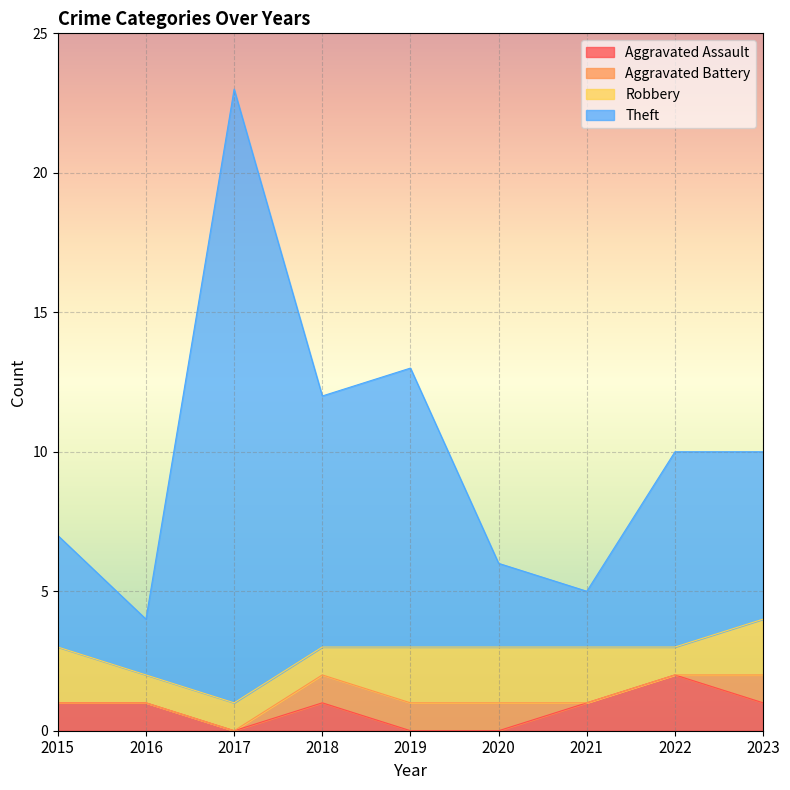

Is the value of Theft at 2020 greater than the value of Aggravated Assault at 2022?

Yes